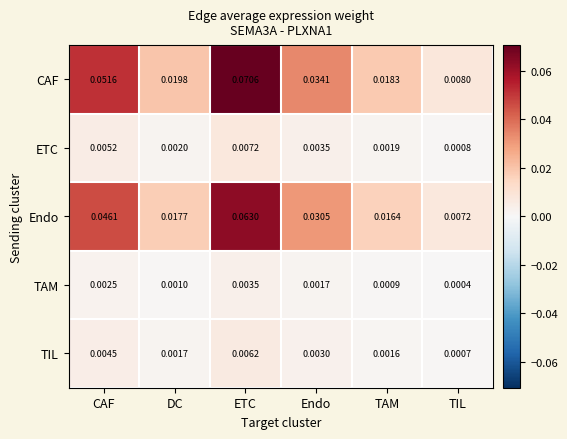

At which category does the chart reach its peak across all series?

ETC